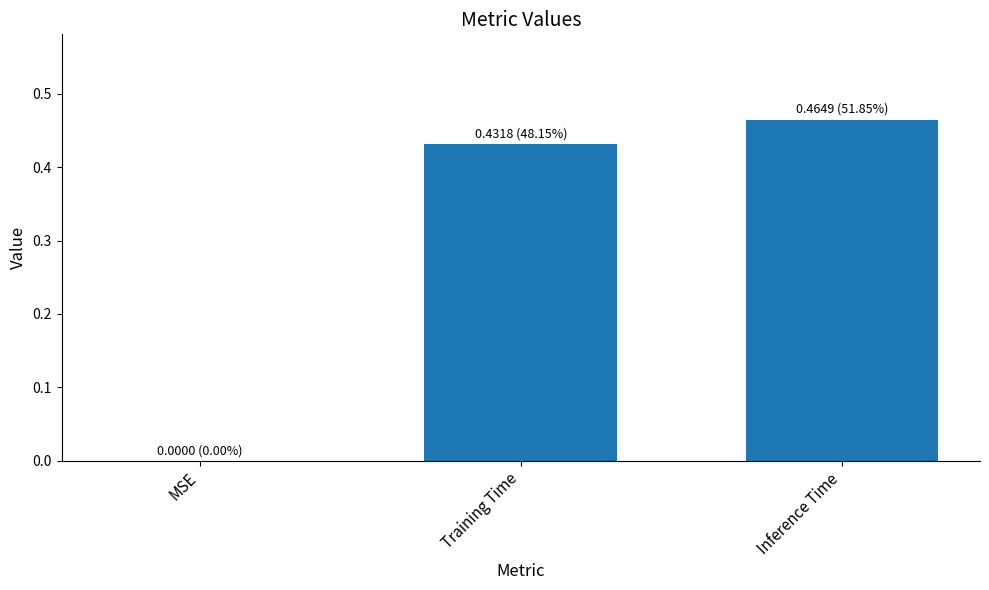

True or false: the data shows -0.3 at MSE.

False